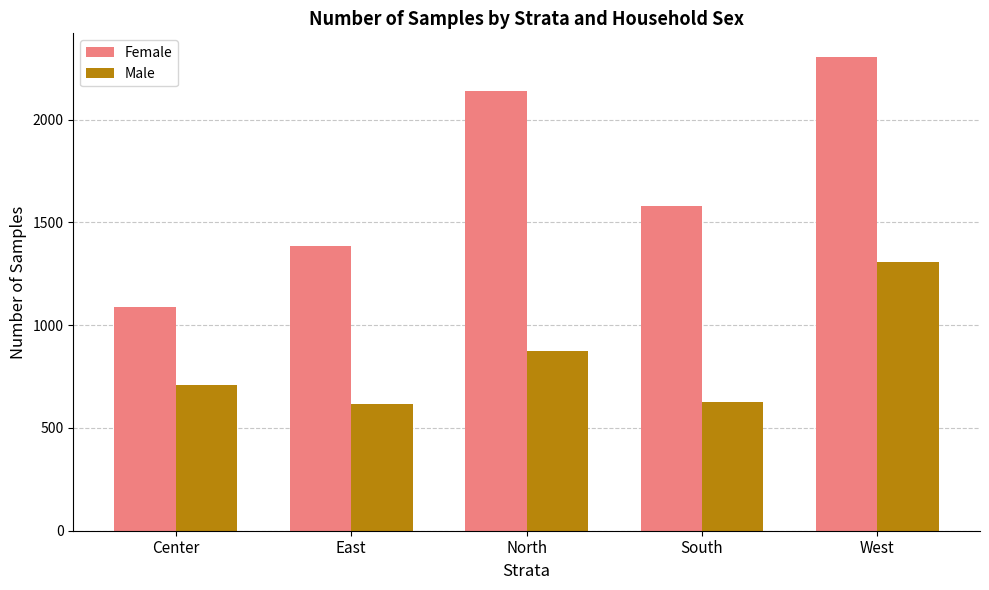

The value of Male at North is 1443. True or false?

False